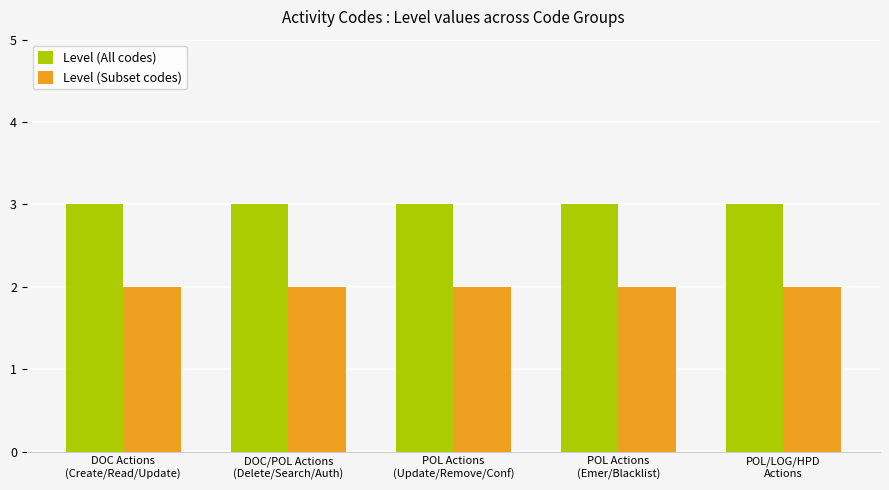

How many bars are there in each group?

2